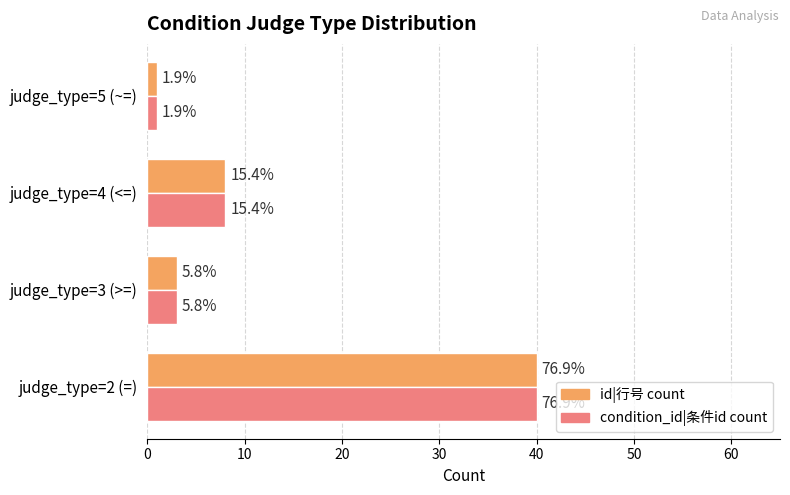

At how many categories does at least one series exceed 17?

1